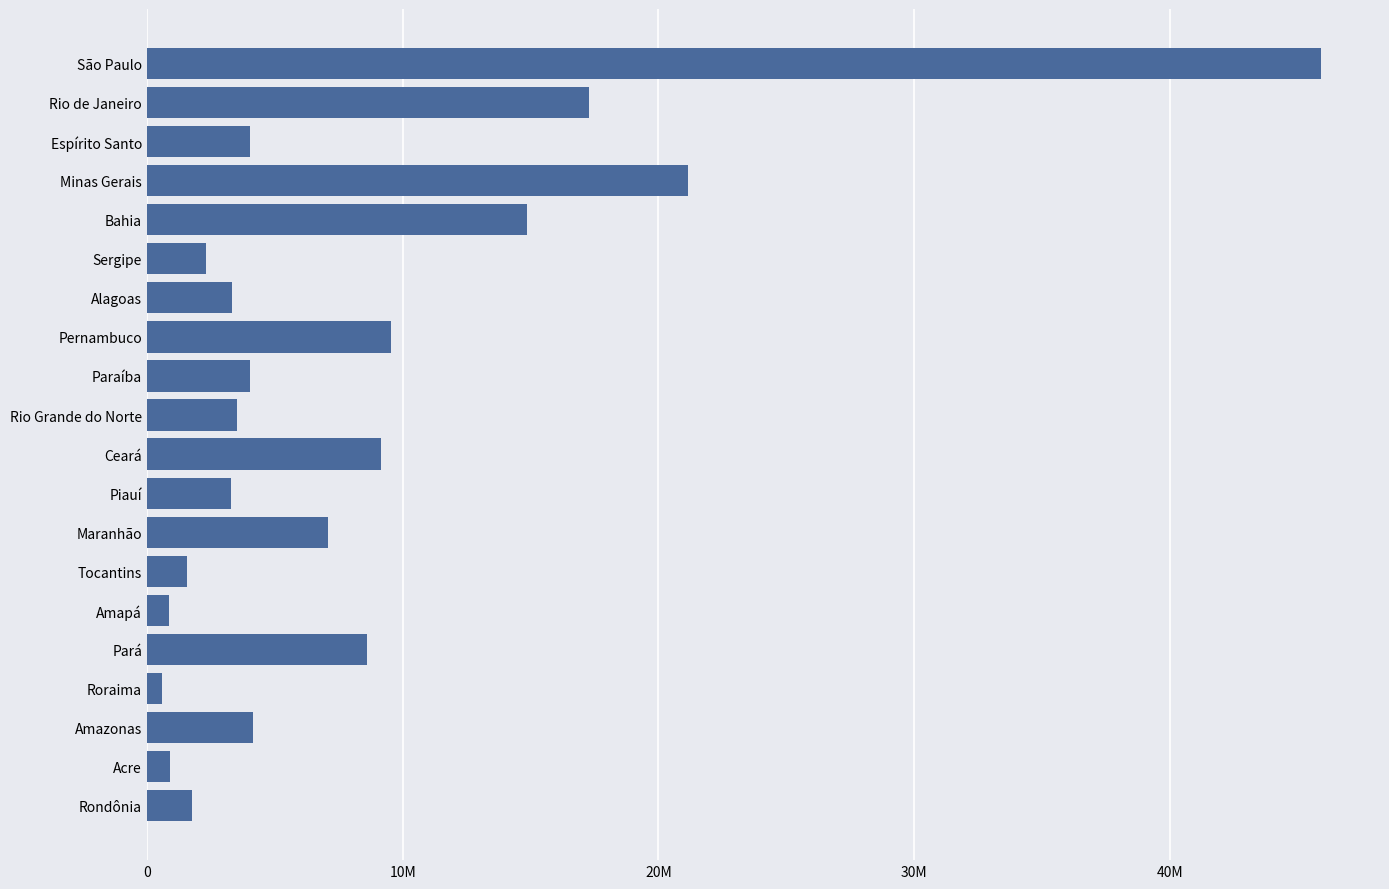

At which category does the chart reach its peak across all series?

São Paulo